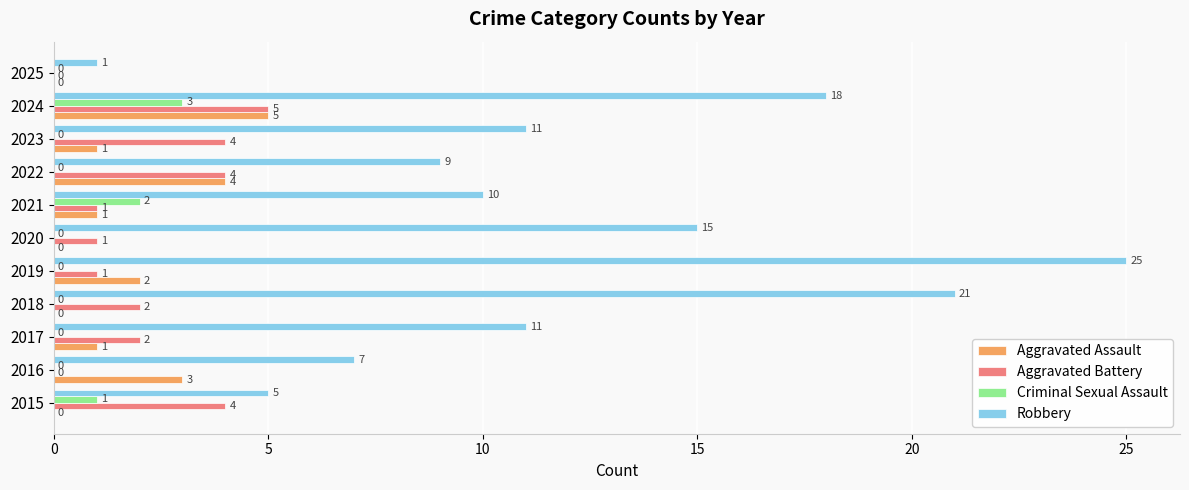

Is the value of Aggravated Assault at 2017 greater than the value of Criminal Sexual Assault at 2020?

Yes